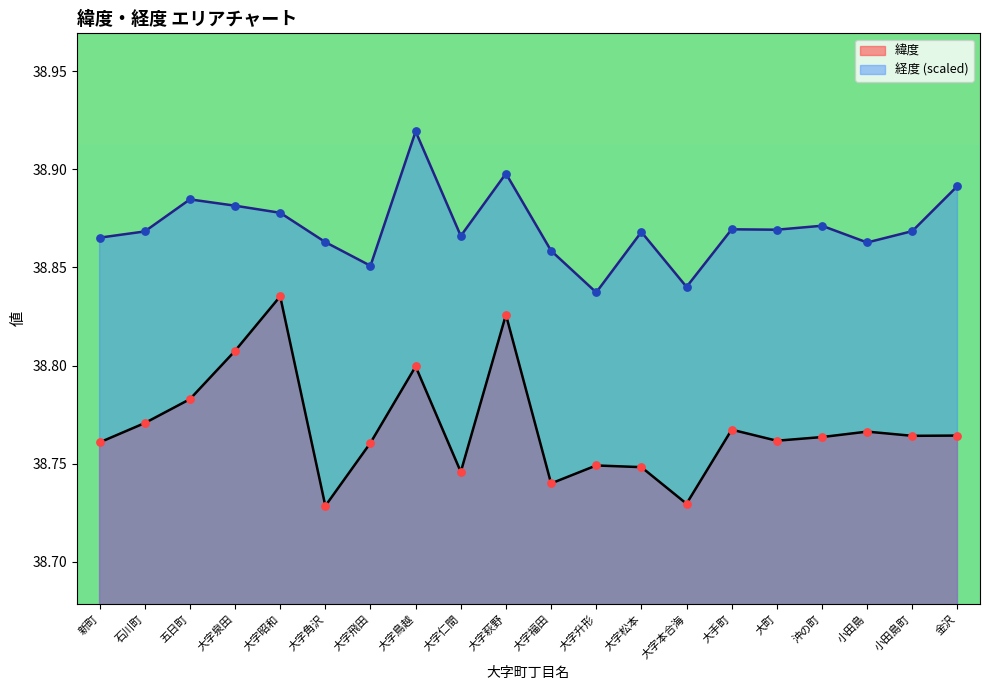

At how many categories does at least one series exceed 38?

20